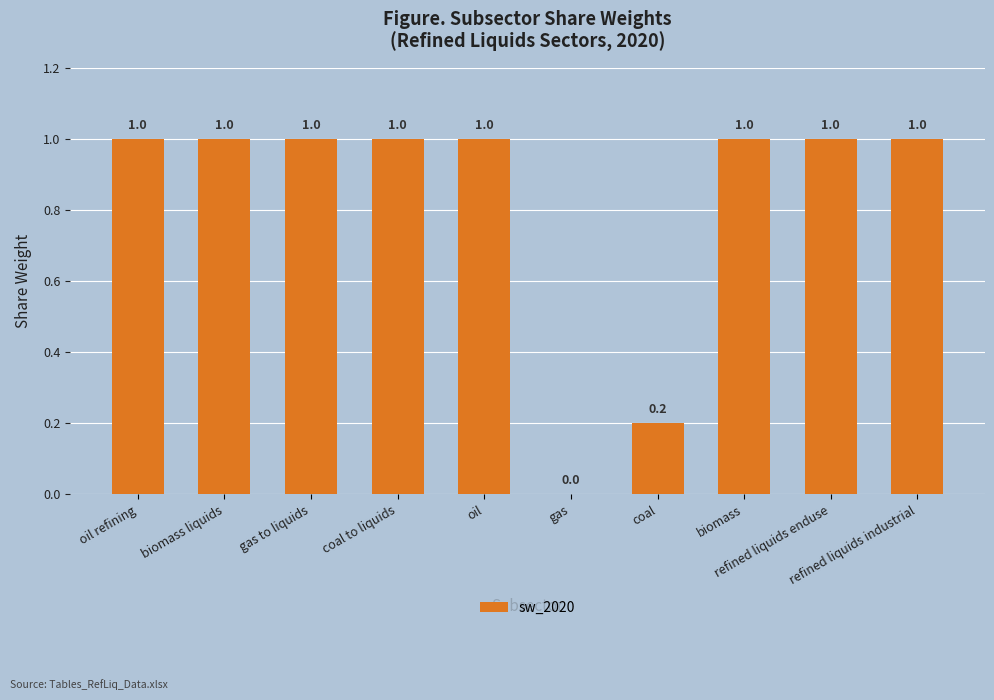

What is the sum of all values?

8.2